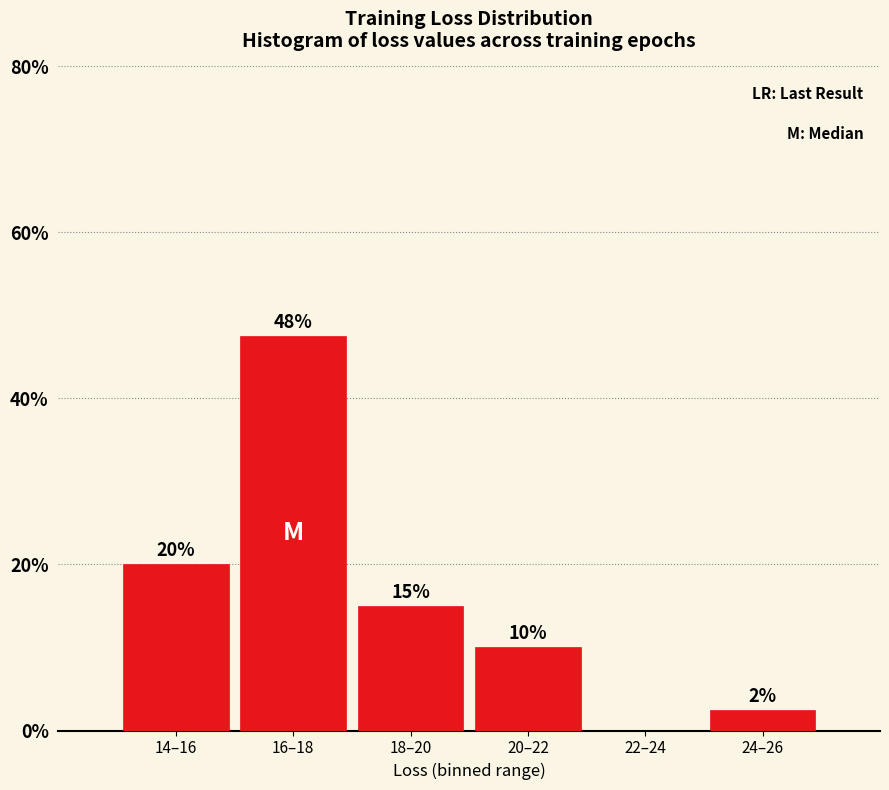

What is the sum of all values?

95.0